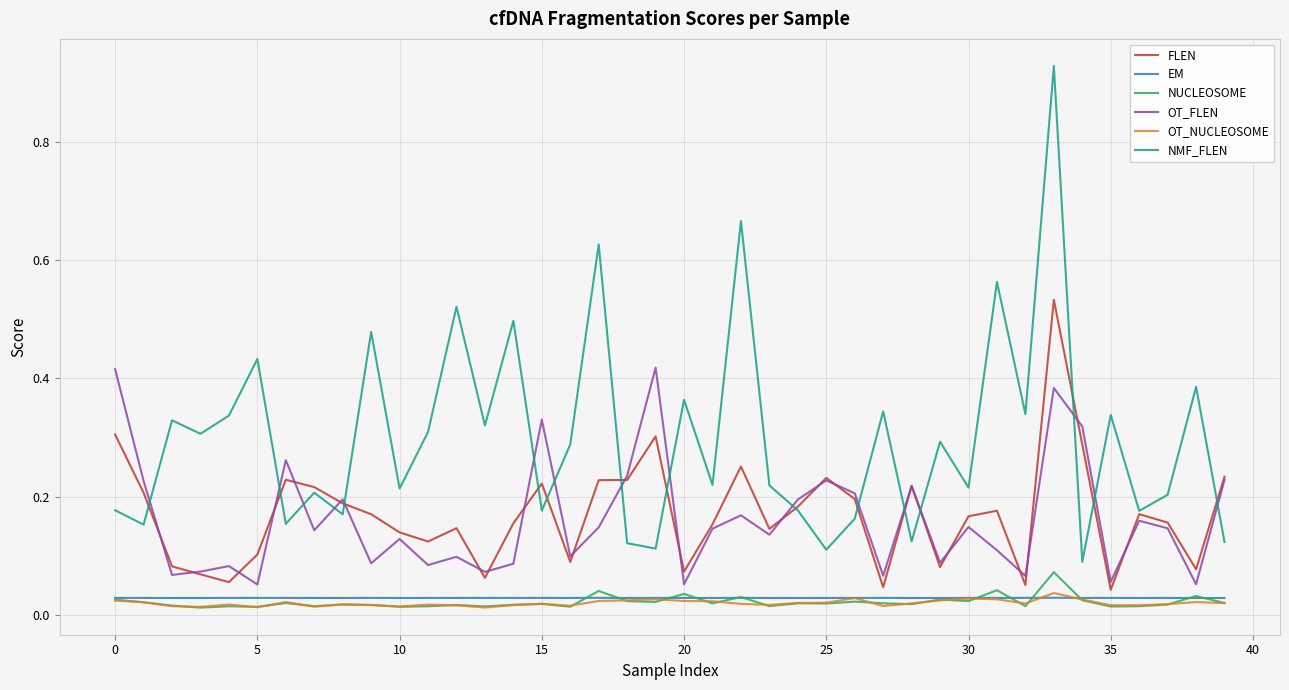

Which series has the widest spread of values?

NMF_FLEN